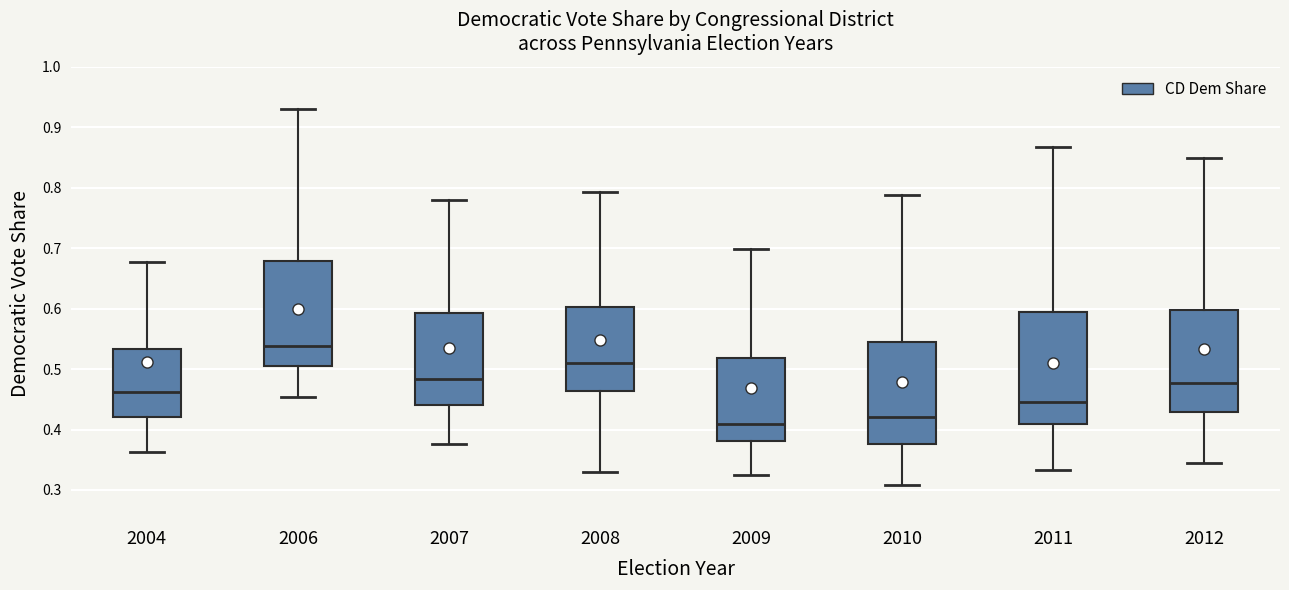

Reading left to right, read every box against the y-axis: the position of its median line, the range the box covers, and the ends of its whiskers. The values are not printed on the chart, so give them approximately, as read against the axis.

2004: median 0.46, box 0.42 to 0.53, whiskers 0.36 to 0.68
2006: median 0.54, box 0.51 to 0.68, whiskers 0.45 to 0.93
2007: median 0.48, box 0.44 to 0.59, whiskers 0.38 to 0.78
2008: median 0.51, box 0.46 to 0.60, whiskers 0.33 to 0.79
2009: median 0.41, box 0.38 to 0.52, whiskers 0.33 to 0.70
2010: median 0.42, box 0.38 to 0.54, whiskers 0.31 to 0.79
2011: median 0.45, box 0.41 to 0.59, whiskers 0.33 to 0.87
2012: median 0.48, box 0.43 to 0.60, whiskers 0.34 to 0.85